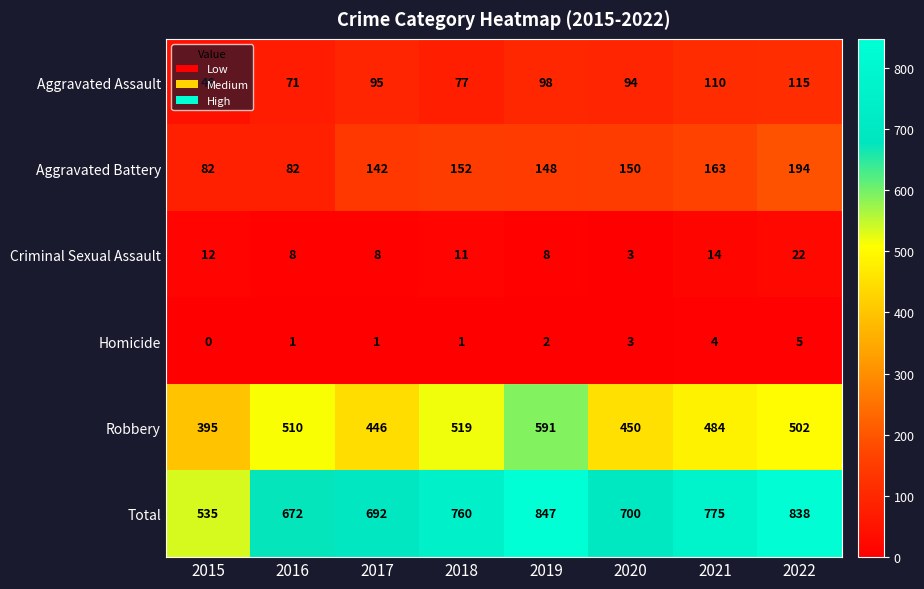

At how many categories does at least one series exceed 203?

8